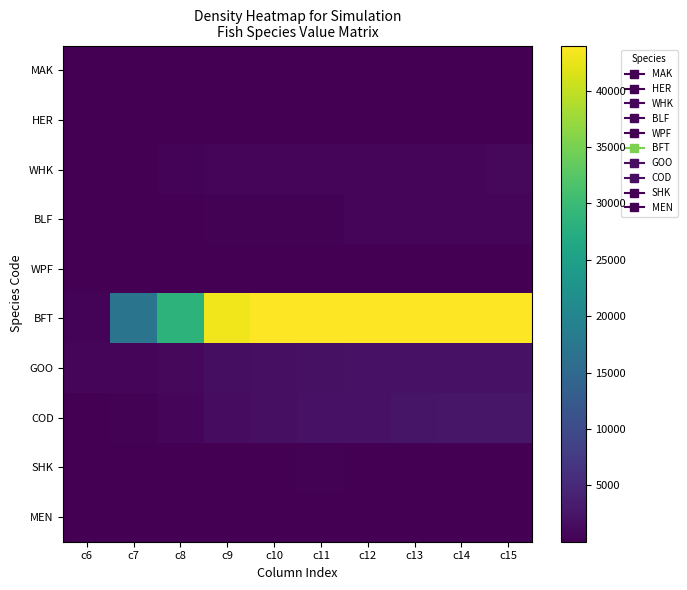

Which series has the largest total across all categories?

BFT